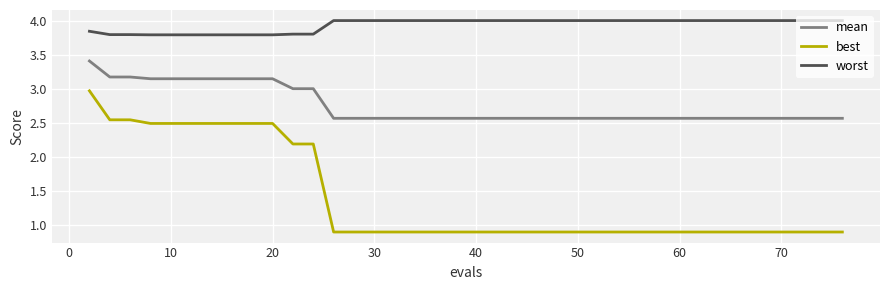

How many lines are shown in the chart?

3